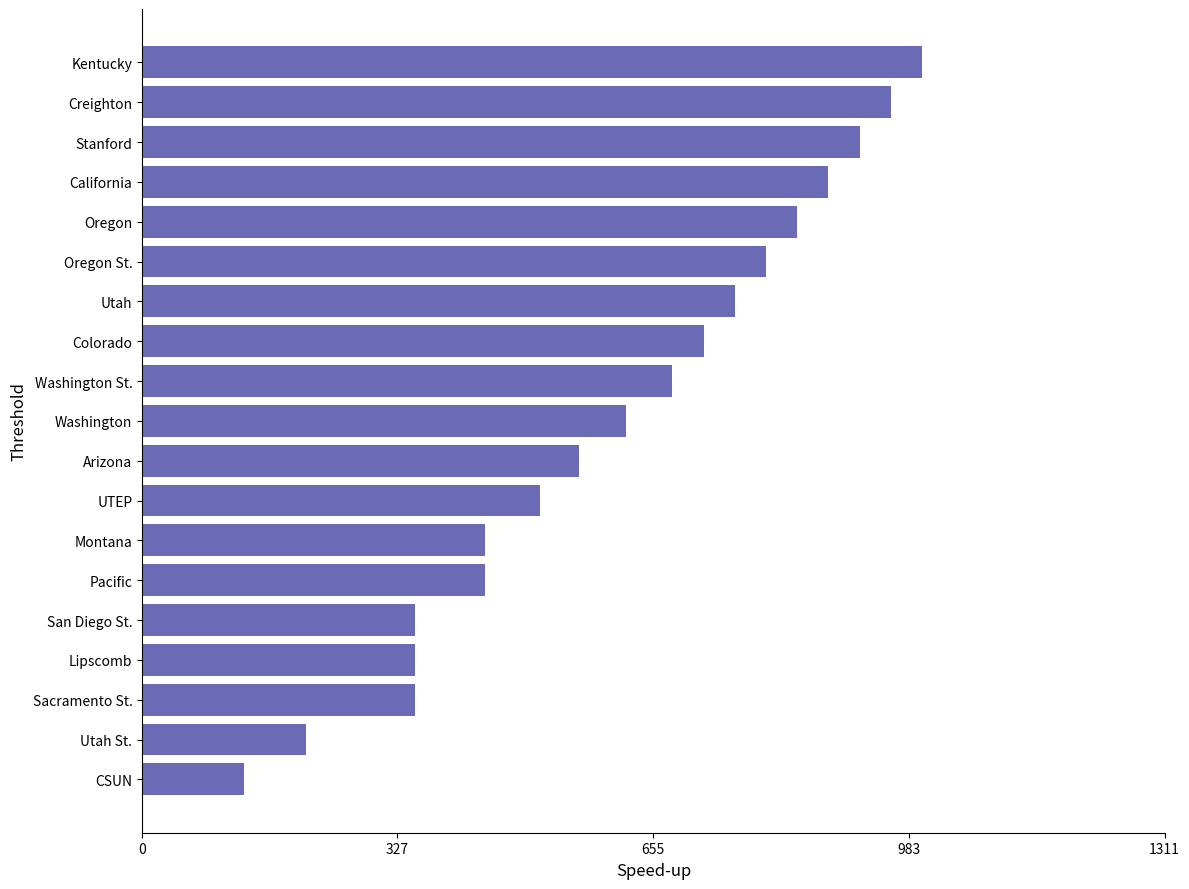

The chart shows a value of 510.0 at UTEP. True or false?

True